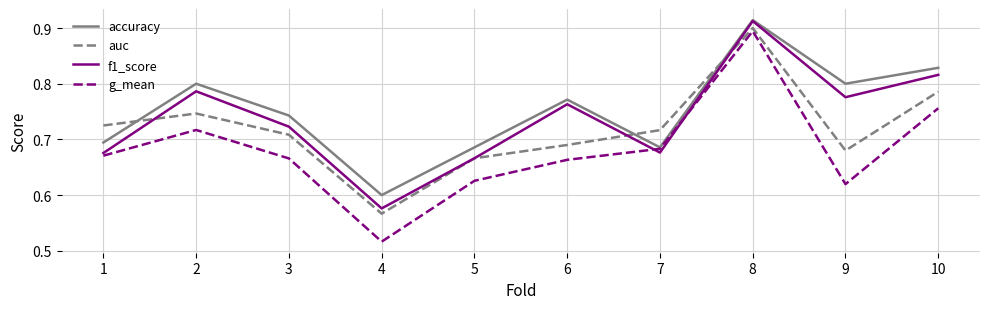

Is the value of accuracy at 5 greater than the value of g_mean at 8?

No